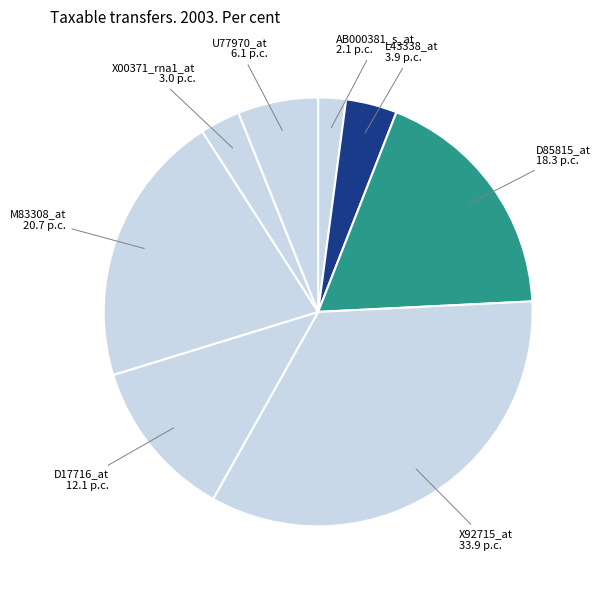

Which category has the biggest portion of the pie?

X92715_at